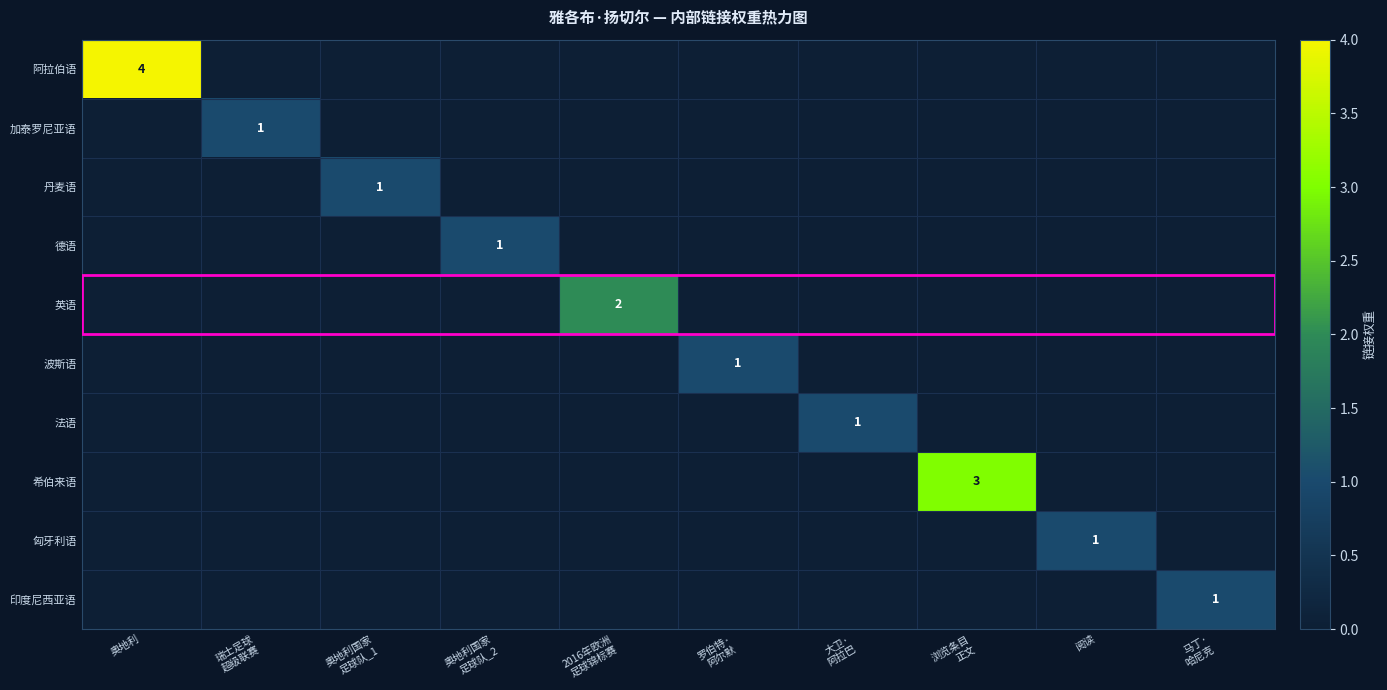

The value of 阿拉伯语 at 浏览条目 正文 is -2. True or false?

False